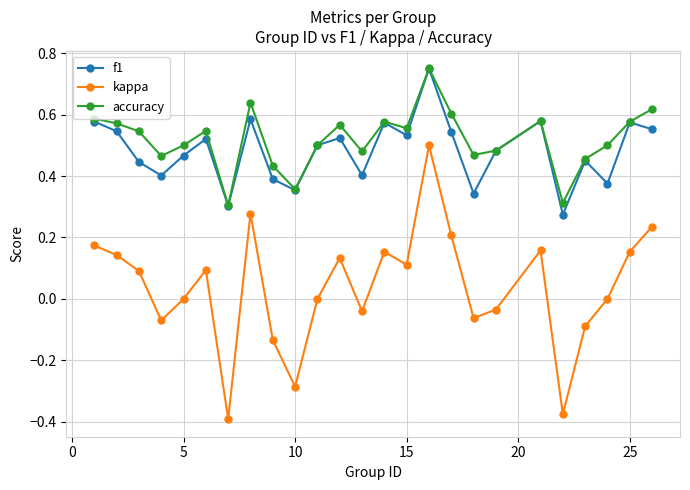

How many f1 values are between 0 and 1?

25